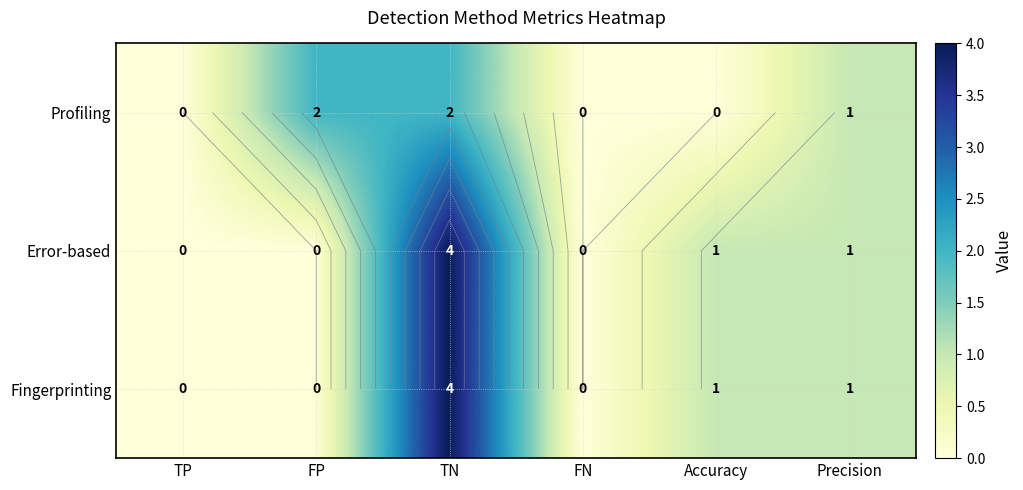

How many data points in Profiling are above 1?

2